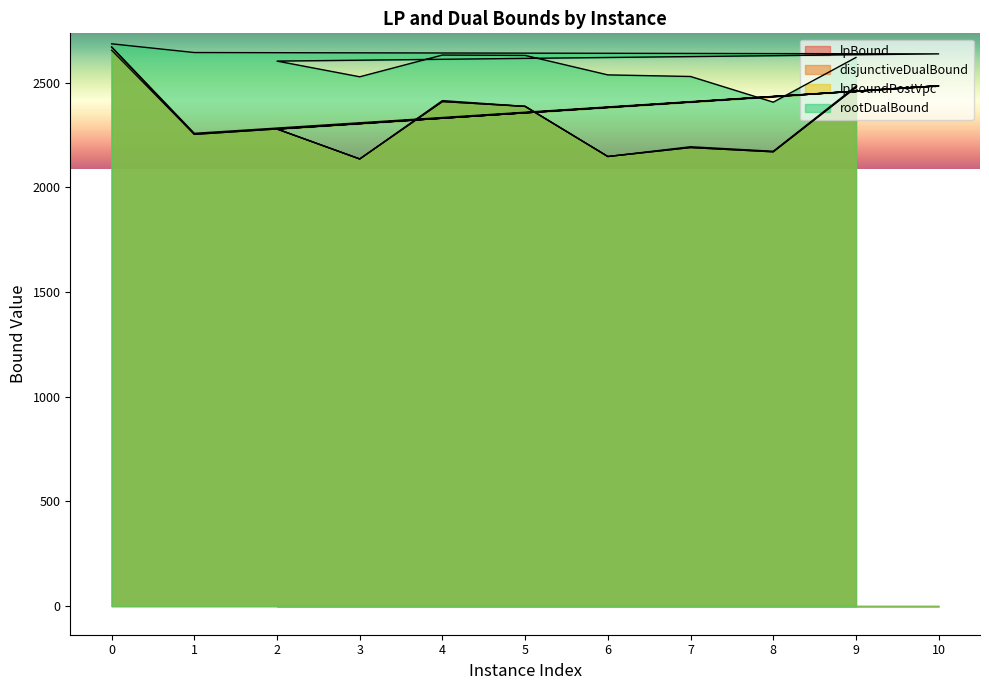

Reading right to left, list all the values displayed in this chart.

lpBound: 2477.5	2169.6	2190.0	2147.2	2386.7	2409.7	2135.4	2278.3	2484.9	2253.1	2654.7
disjunctiveDualBound: 2482.6	2172.3	2193.9	2147.2	2386.7	2414.3	2135.4	2278.9	2484.9	2257.9	2670.7
lpBoundPostVpc: 2477.5	2169.6	2190.0	2147.2	2386.7	2409.7	2135.4	2278.3	2484.9	2253.1	2669.1
rootDualBound: 2620.2	2406.8	2529.5	2537.1	2630.0	2631.8	2528.1	2603.0	2637.4	2643.9	2685.5